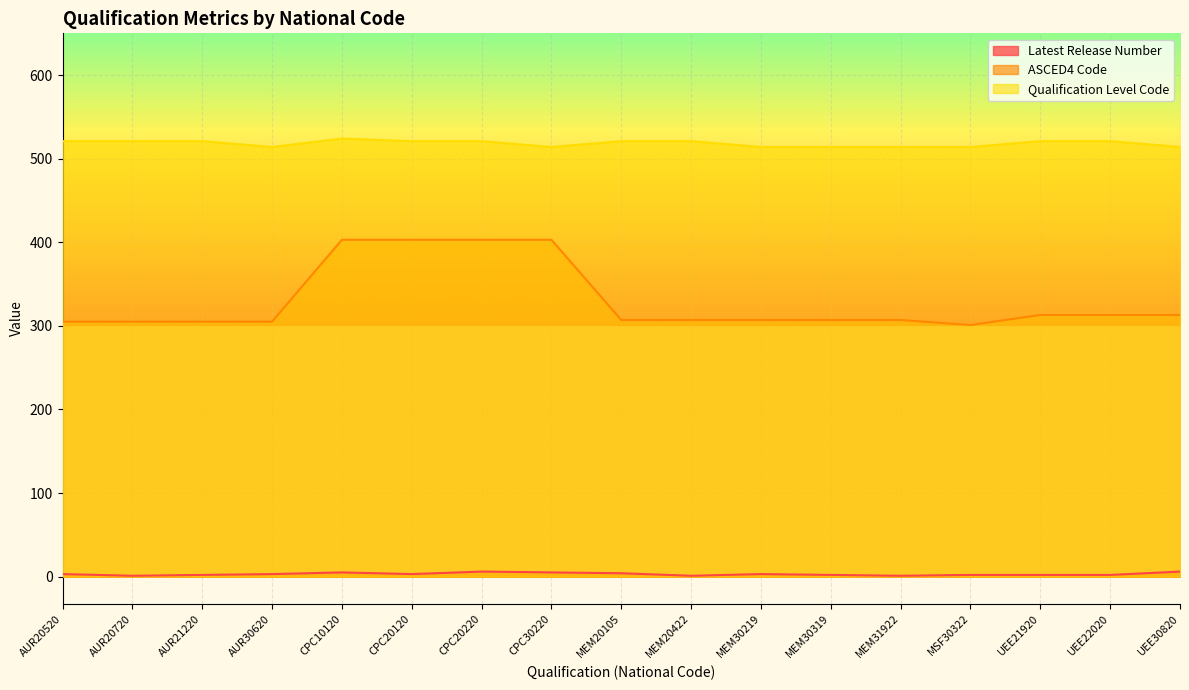

Reading left to right, list all the values displayed in this chart.

Latest Release Number: AUR20520=3	AUR20720=1	AUR21220=2	AUR30620=3	CPC10120=5	CPC20120=3	CPC20220=6	CPC30220=5	MEM20105=4	MEM20422=1	MEM30219=3	MEM30319=2	MEM31922=1	MSF30322=2	UEE21920=2	UEE22020=2	UEE30820=6
ASCED4 Code: AUR20520=305	AUR20720=305	AUR21220=305	AUR30620=305	CPC10120=403	CPC20120=403	CPC20220=403	CPC30220=403	MEM20105=307	MEM20422=307	MEM30219=307	MEM30319=307	MEM31922=307	MSF30322=301	UEE21920=313	UEE22020=313	UEE30820=313
Qualification Level Code: AUR20520=521	AUR20720=521	AUR21220=521	AUR30620=514	CPC10120=524	CPC20120=521	CPC20220=521	CPC30220=514	MEM20105=521	MEM20422=521	MEM30219=514	MEM30319=514	MEM31922=514	MSF30322=514	UEE21920=521	UEE22020=521	UEE30820=514